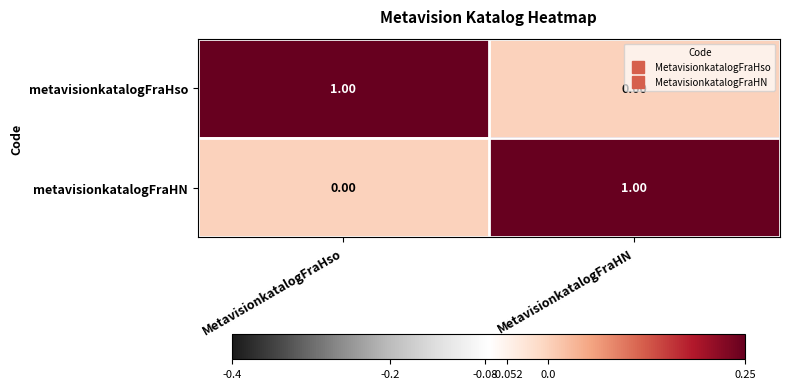

At MetavisionkatalogFraHN, list the series in order from smallest to largest.

metavisionkatalogFraHso, metavisionkatalogFraHN